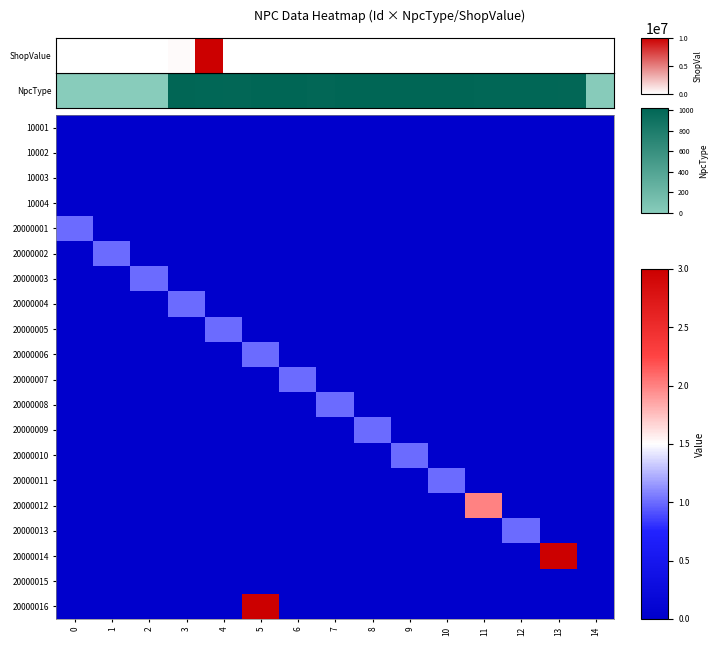

What is the difference between the maximum and minimum values in the 20000006 series?

1